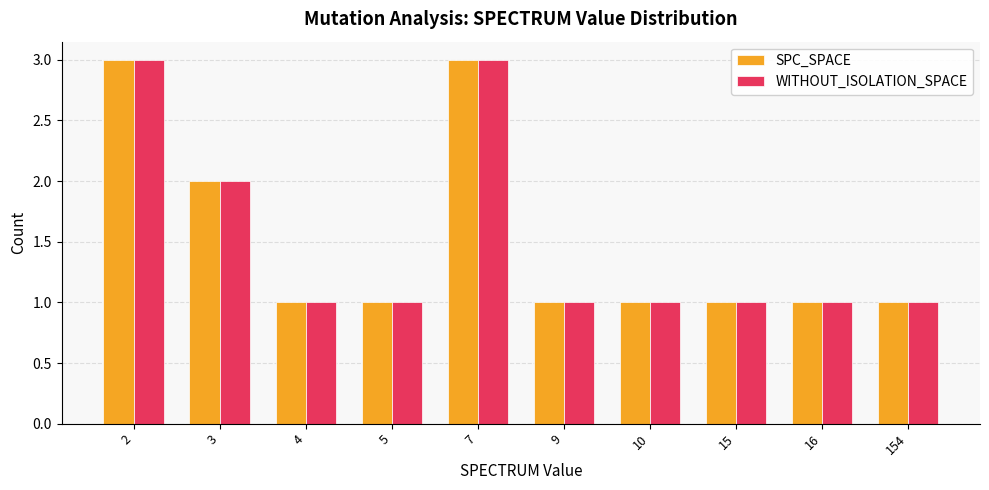

How many groups of bars are there?

10